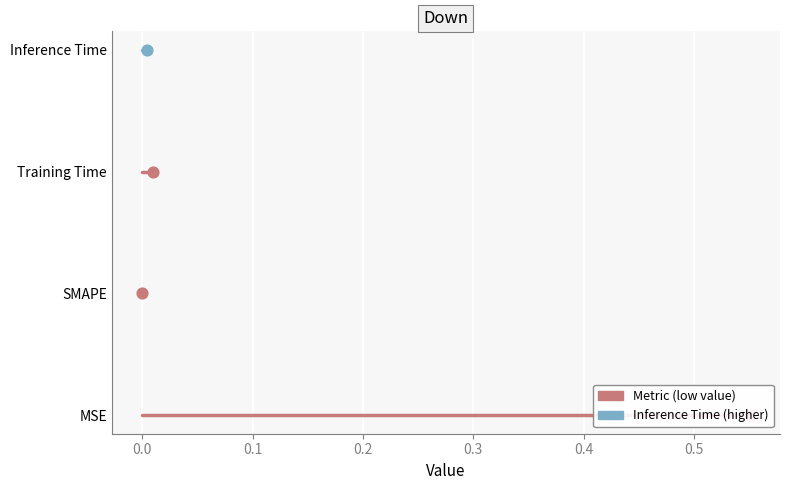

Which series reaches the maximum Y coordinate?

Inference Time